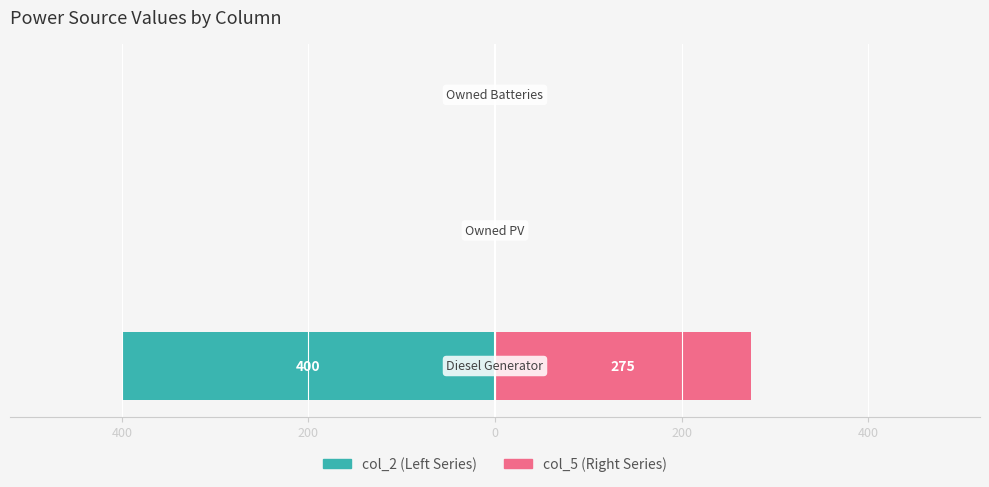

How many bars are there in each group?

2